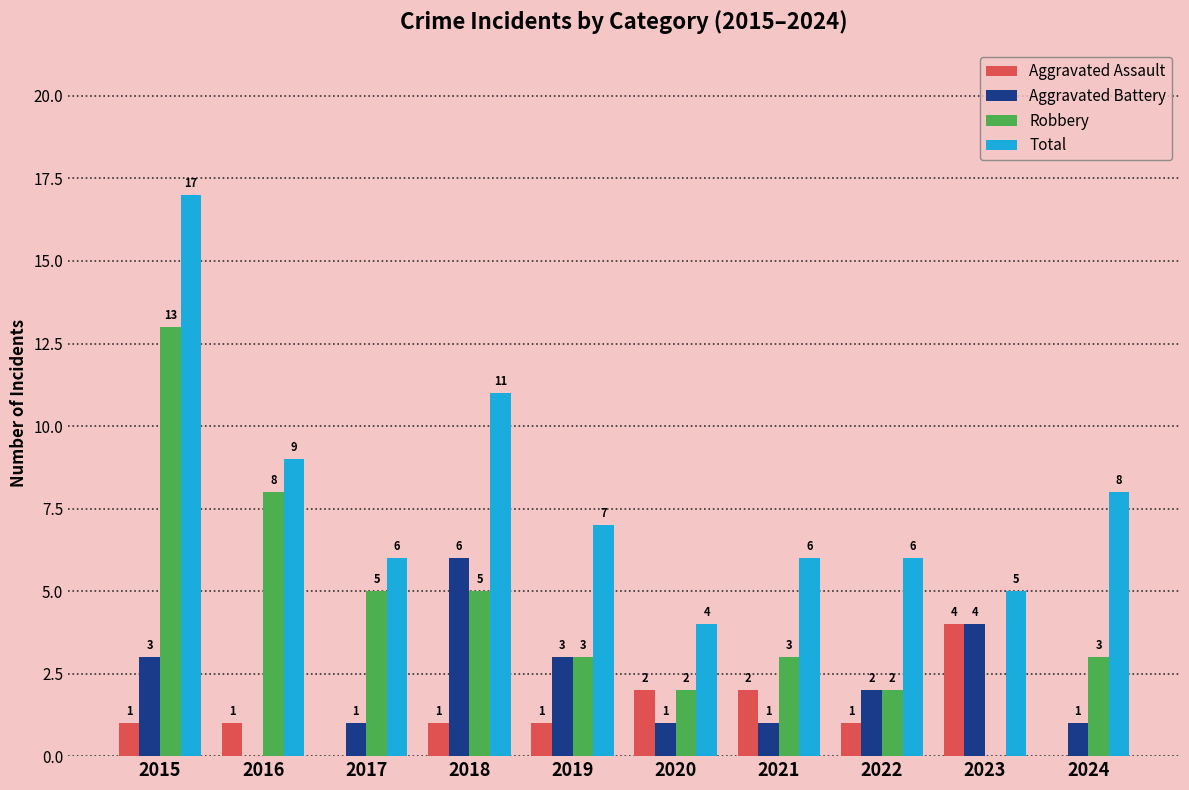

True or false: Total has a value of 10 at 2015.

False